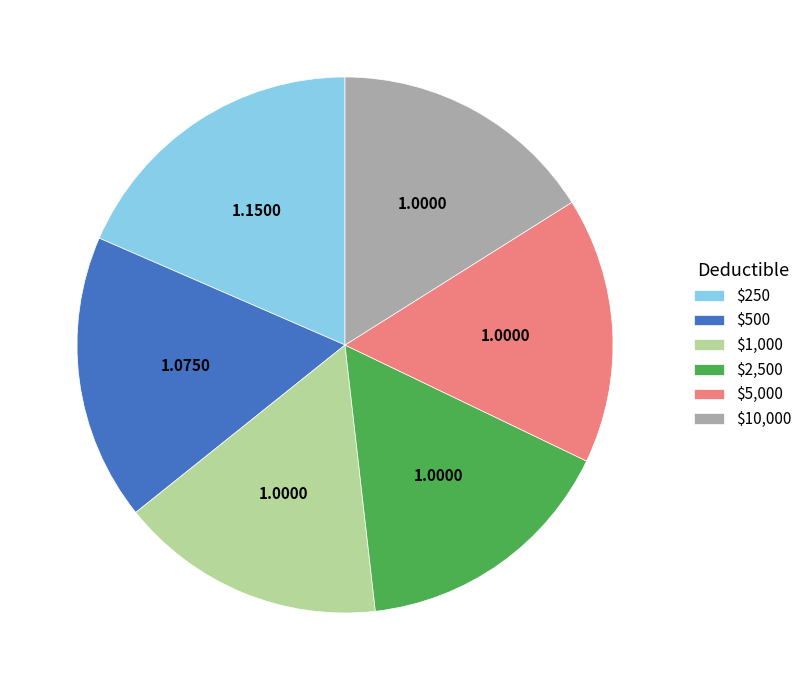

Does any single category account for the majority?

No